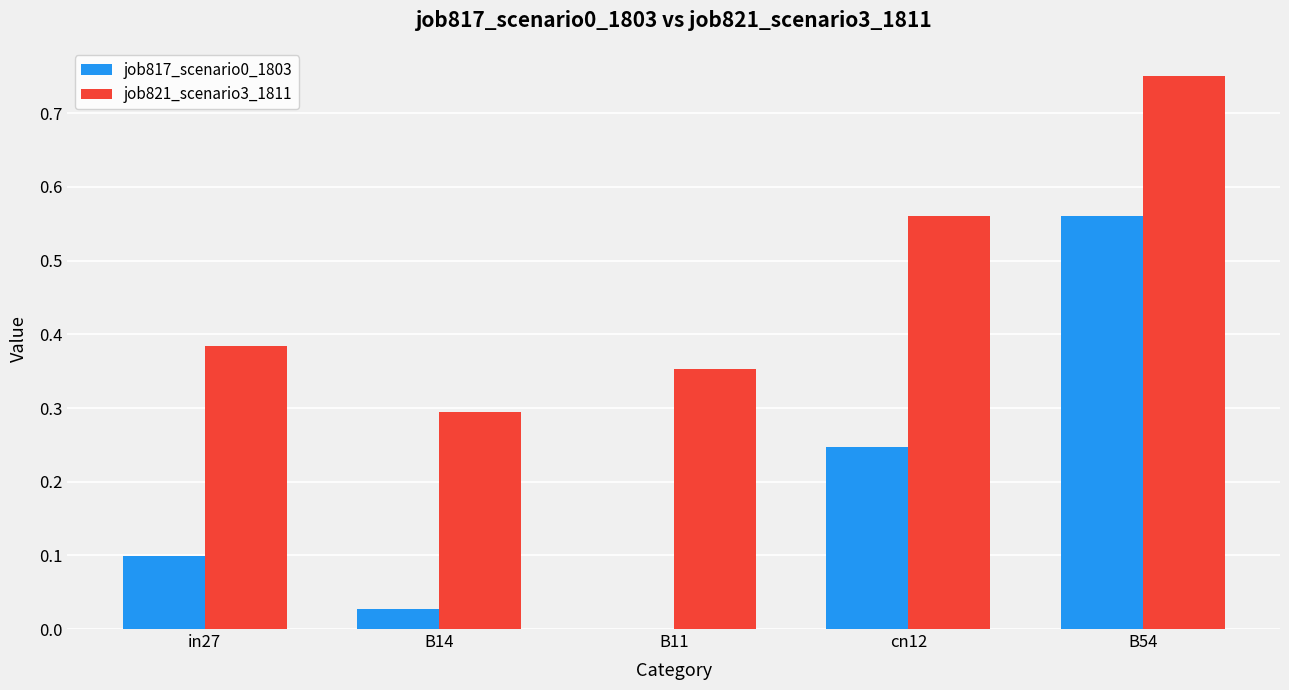

How many groups of bars are there?

5